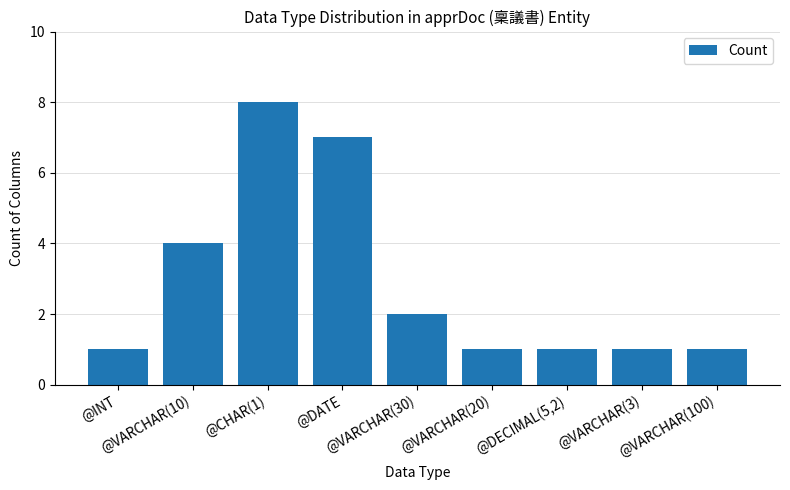

Which has a higher value, @VARCHAR(30) or @VARCHAR(3)?

@VARCHAR(30)